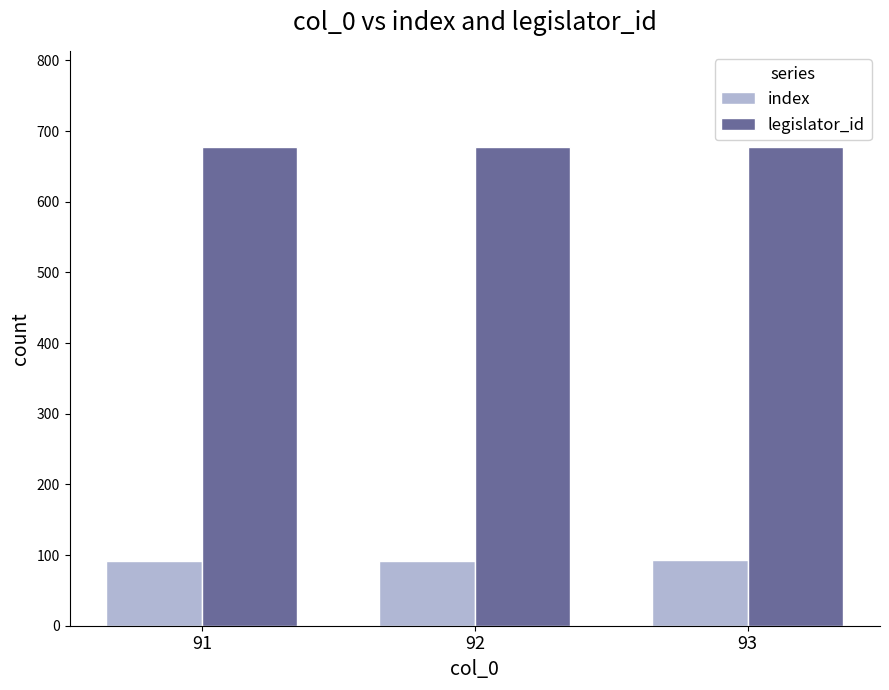

Is it true that index equals 150 at 93?

False